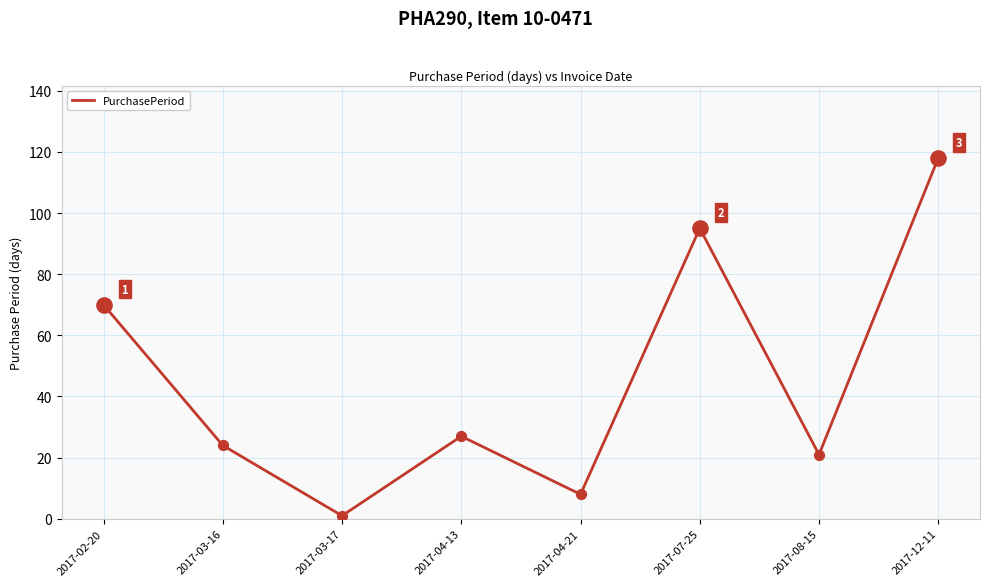

What is the change in value from 2017-04-13 to 2017-12-11?

+91